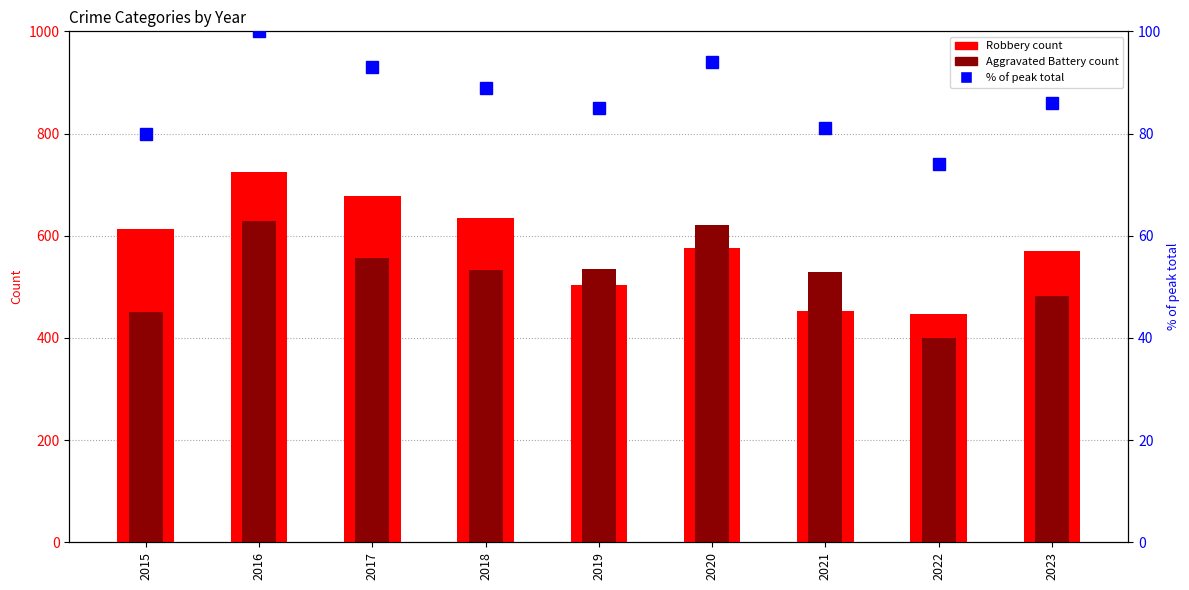

Reading left to right, list all the values displayed in this chart.

Robbery: 614	725	677	634	503	576	452	446	571
Aggravated Battery: 451	628	556	533	534	621	528	400	482
% of peak total: 80	100	93	89	85	94	81	74	86